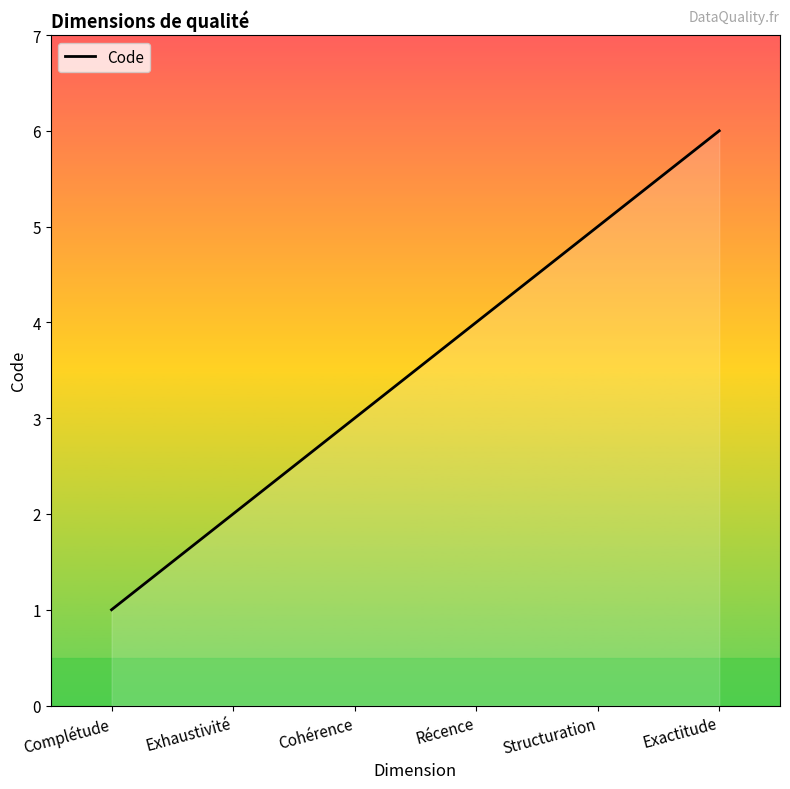

What is the sum of the values at Récence and Exhaustivité?

6